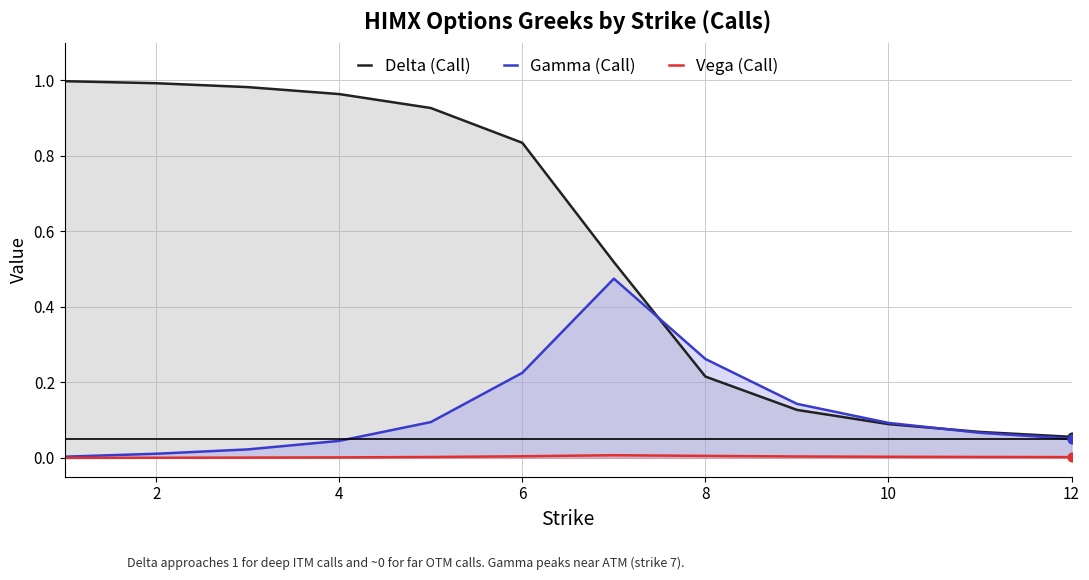

Which series contains the highest Y value?

Delta (Call)